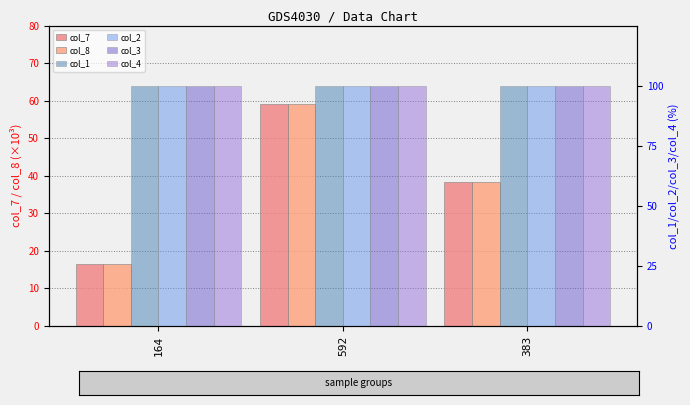

At how many categories does at least one series exceed 25?

3